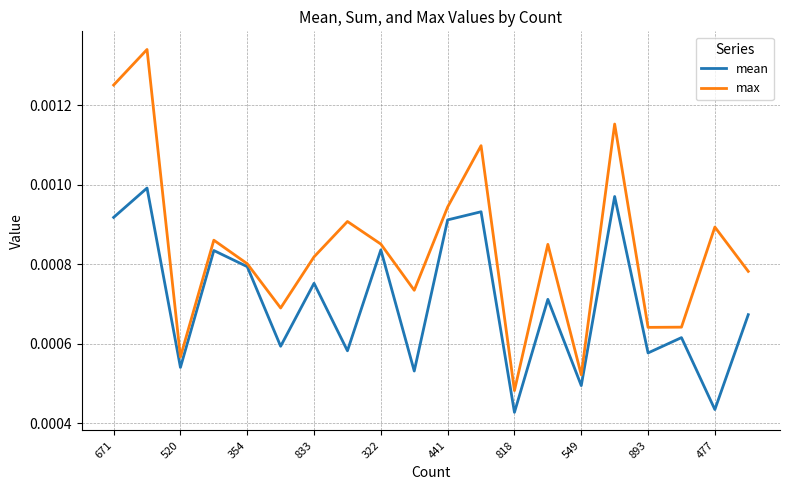

Which series has the largest range (max minus min)?

max